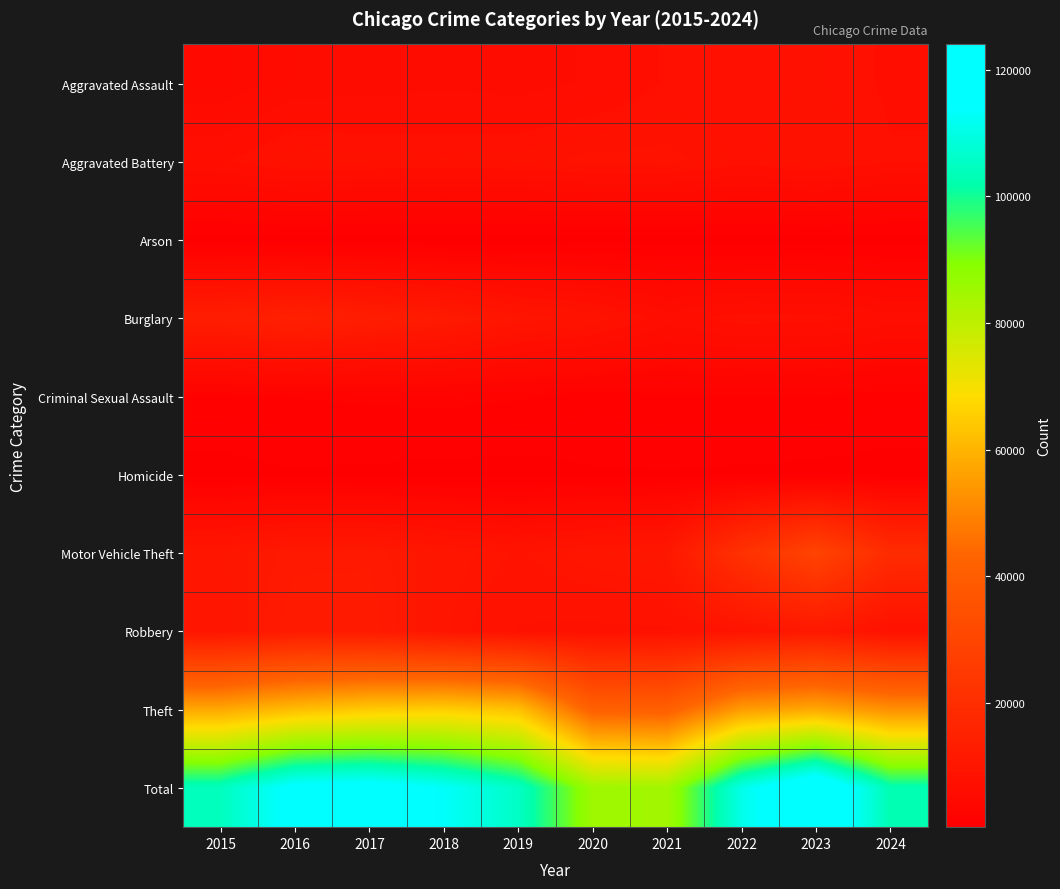

Which series has the largest range (max minus min)?

Total